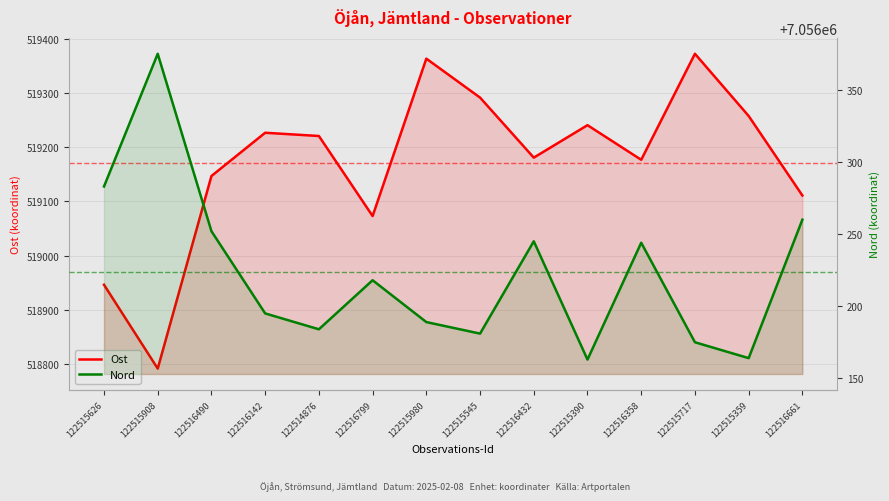

Which series changed the most between 122515908 and 122515980?

Ost